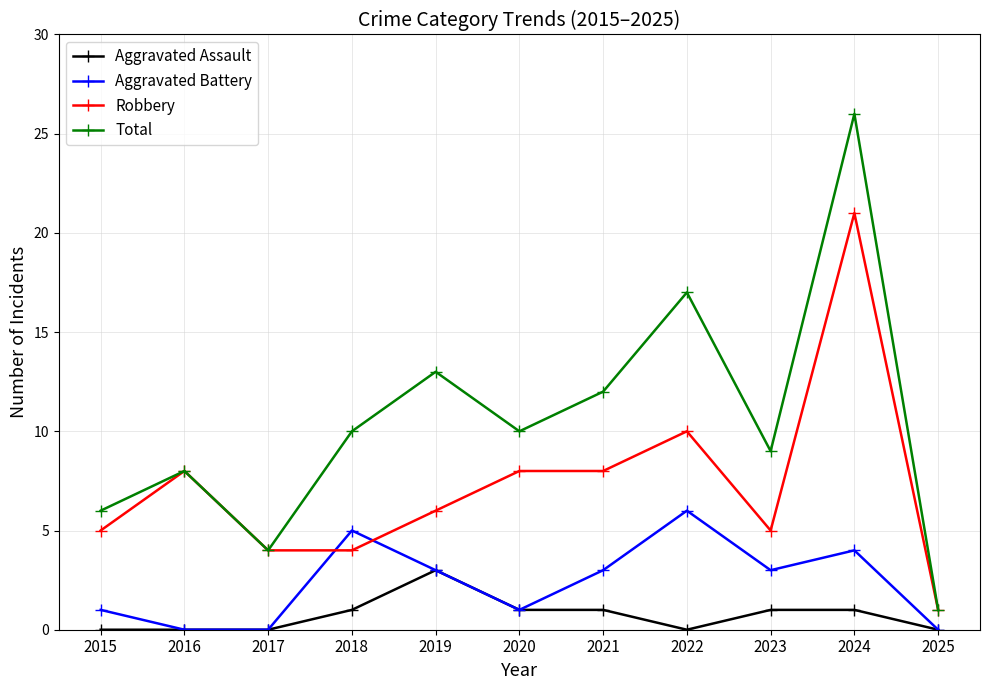

What is the difference between the maximum and minimum values in the Aggravated Battery series?

6